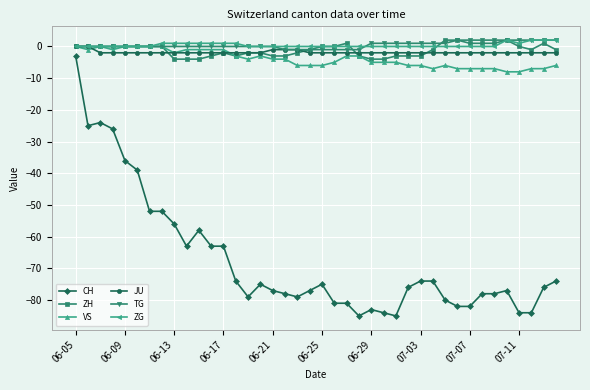

Count the number of data series in this chart.

6